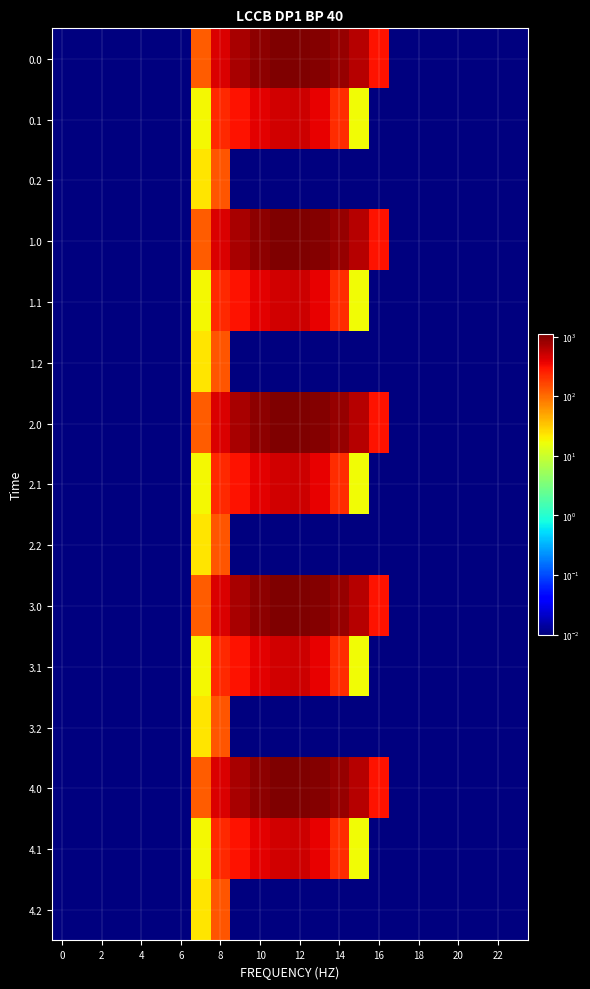

At how many categories does at least one series exceed 842?

5